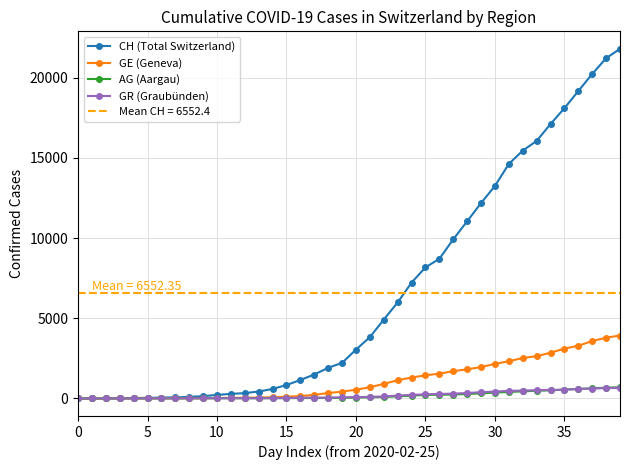

How many data points in AG (Aargau) are above 56?

19